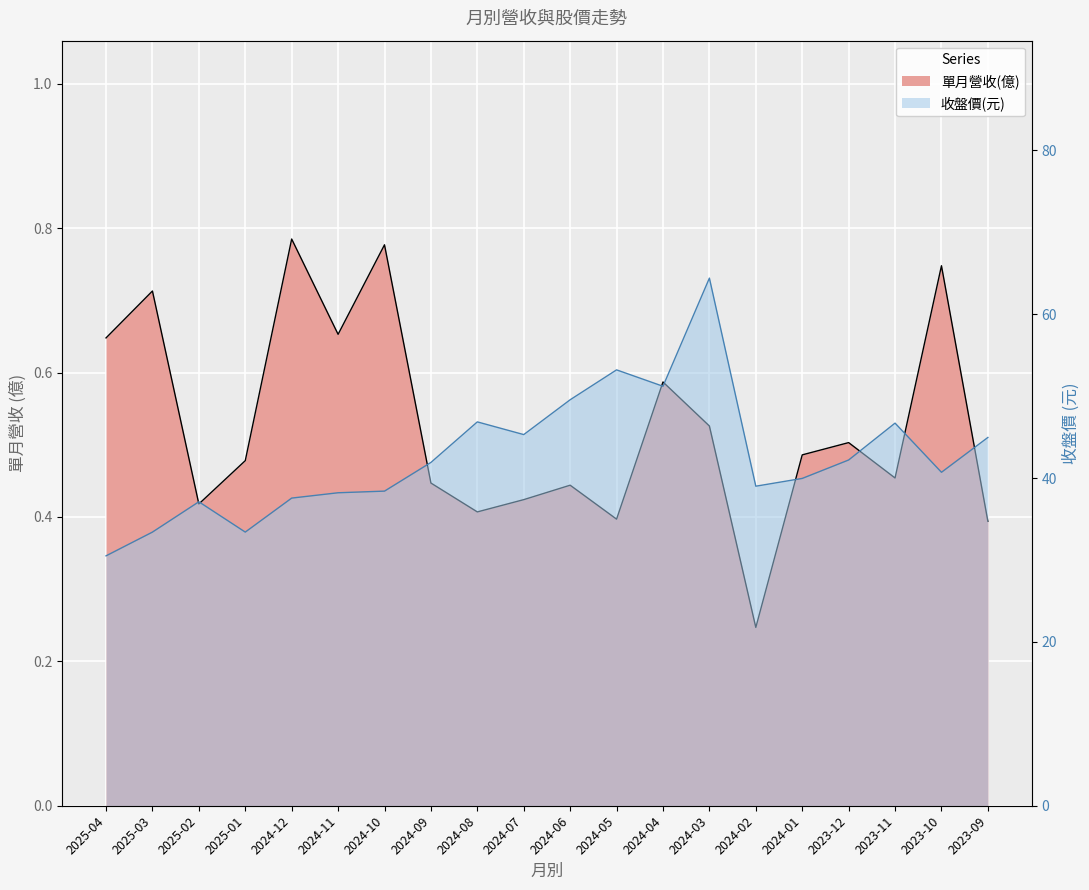

Reading right to left, list all the values displayed in this chart.

單月營收(億): 0.4	0.7	0.5	0.5	0.5	0.2	0.5	0.6	0.4	0.4	0.4	0.4	0.4	0.8	0.7	0.8	0.5	0.4	0.7	0.6
收盤價: 45.0	40.7	46.7	42.2	40.0	39.0	64.4	51.2	53.2	49.5	45.3	46.9	41.9	38.4	38.2	37.5	33.4	37.1	33.4	30.5